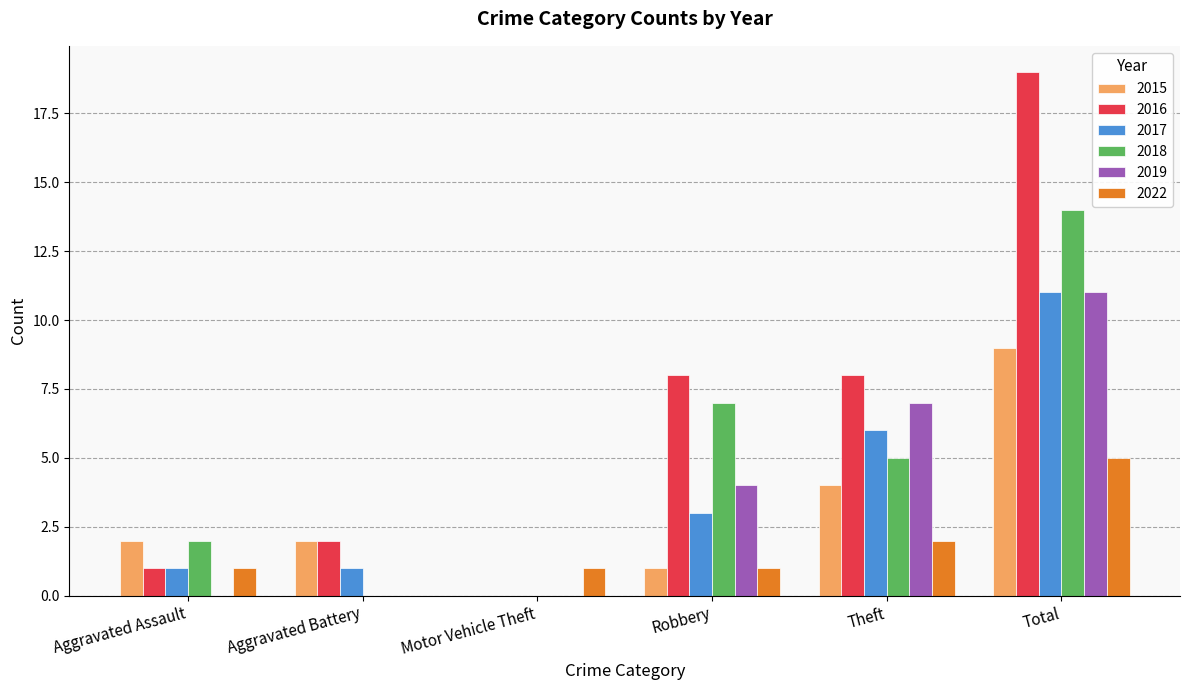

How many groups of bars are there?

6